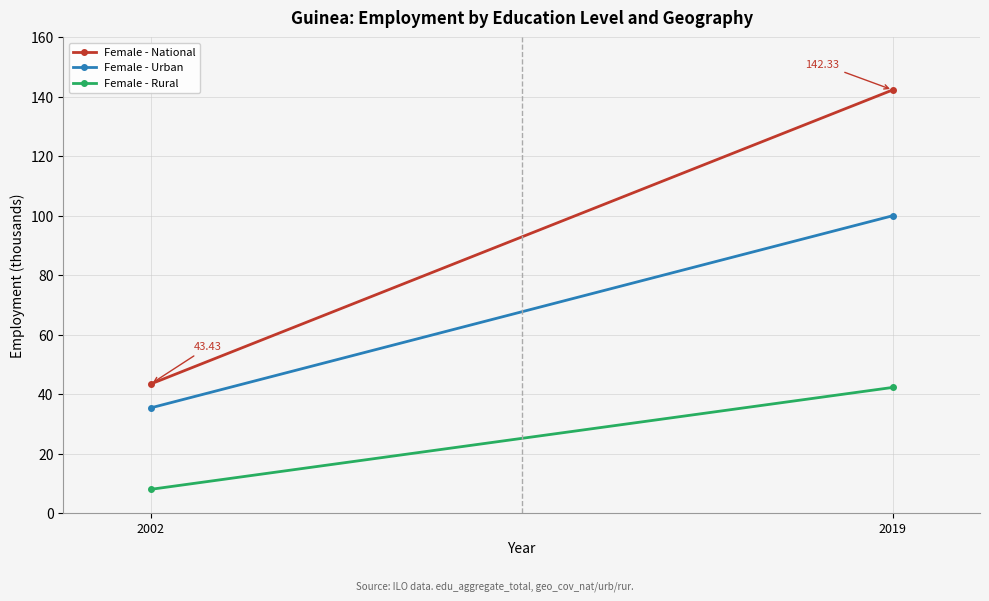

What is the smallest value displayed?

8.0